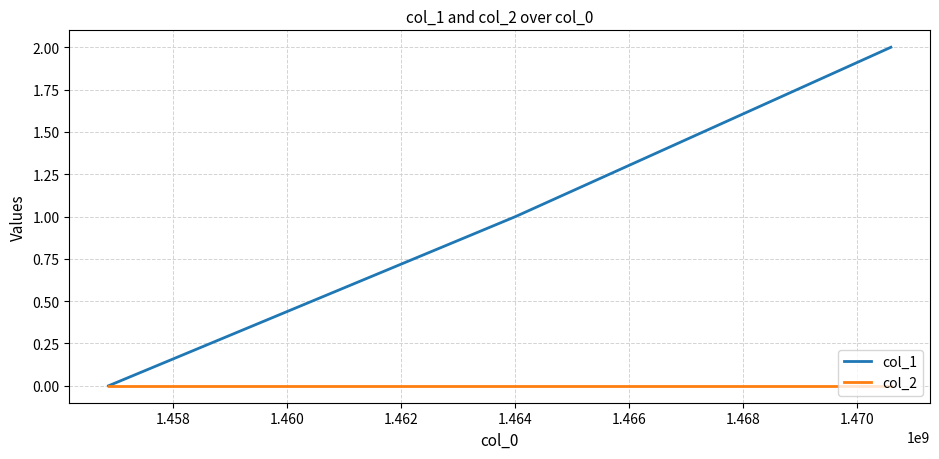

List the series in order of their peak value, highest first.

col_1, col_2